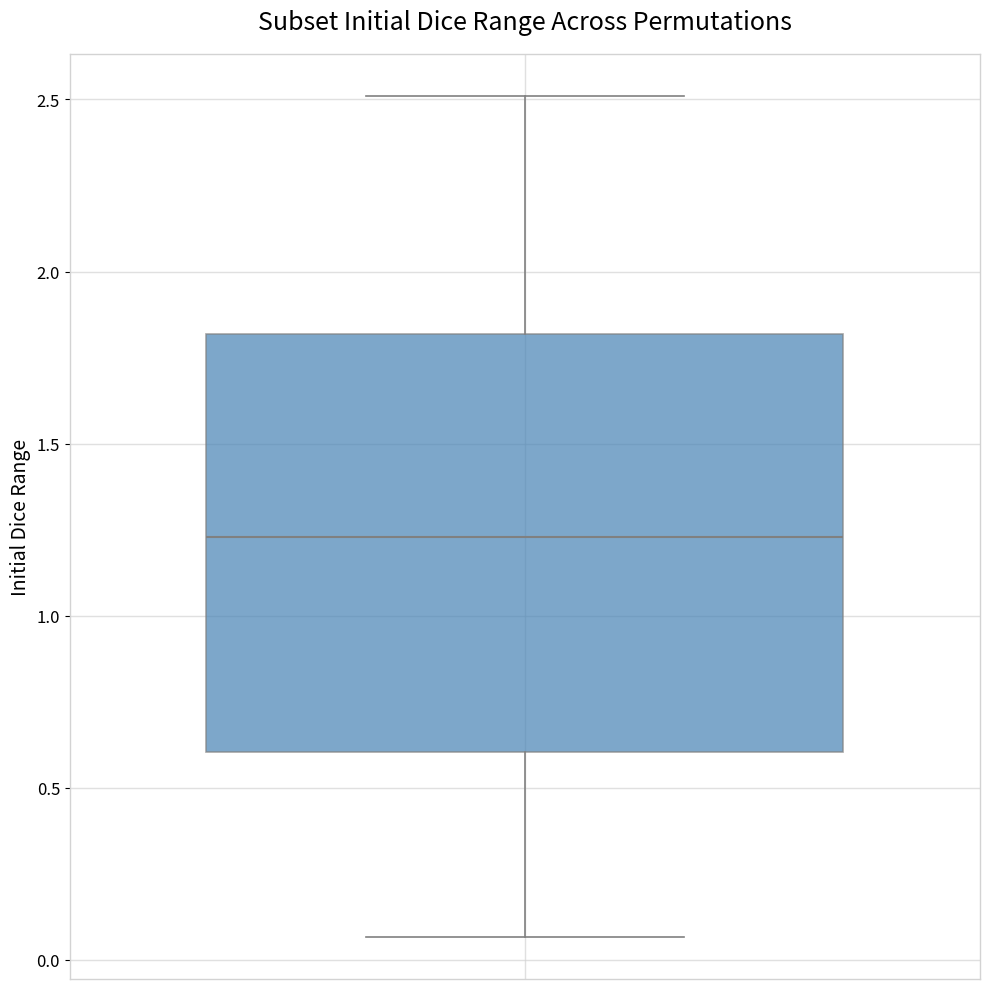

Where does the upper whisker of the box end on the y-axis? The values are not printed on the chart, so give them approximately, as read against the axis.

2.50